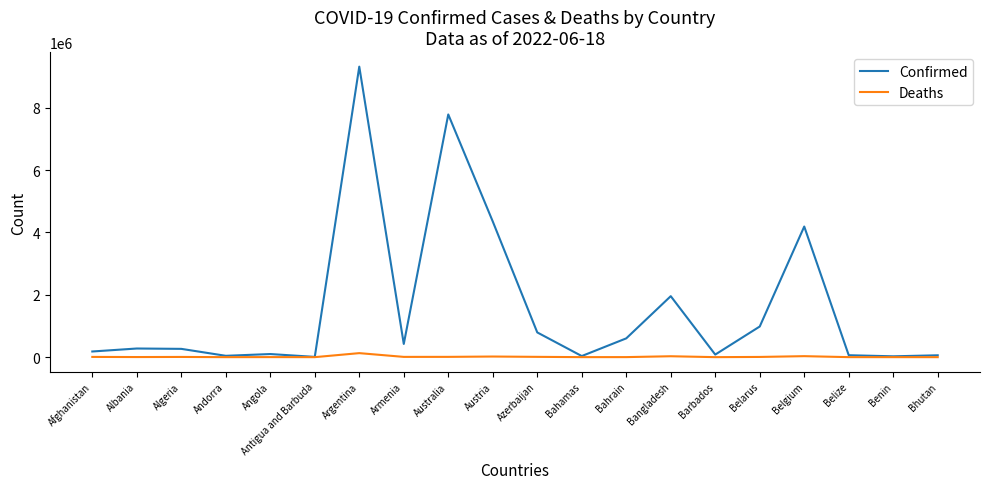

Does the chart display data point markers on the line(s)?

No